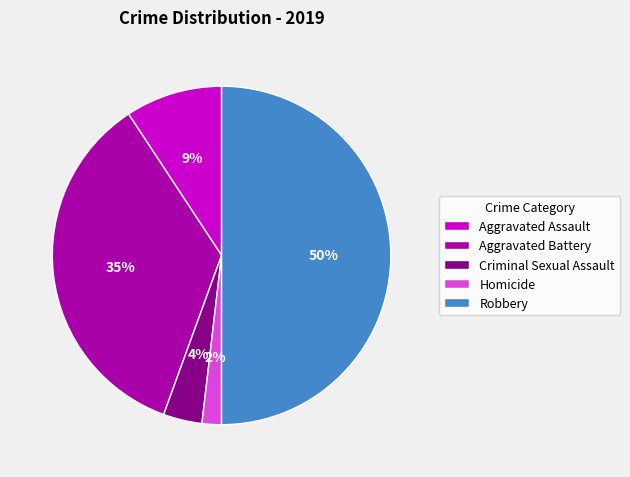

Which slice is the largest?

Robbery